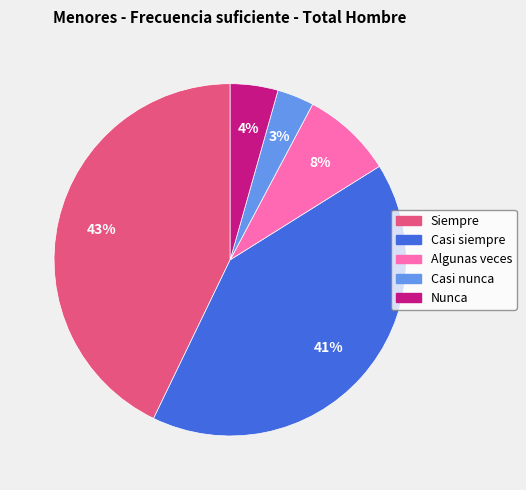

To the nearest percent, what is the average slice percentage?

20%